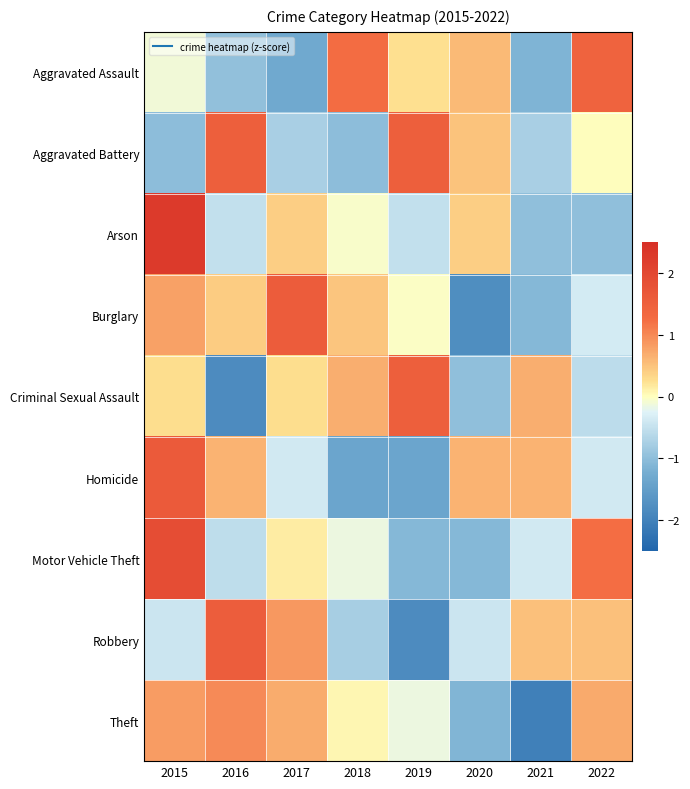

Reading right to left, transcribe all the data shown in this chart.

Aggravated Assault: 2022=1.4	2021=-1.1	2020=0.6	2019=0.2	2018=1.3	2017=-1.3	2016=-1.0	2015=-0.1
Aggravated Battery: 2022=0.0	2021=-0.8	2020=0.5	2019=1.5	2018=-1.0	2017=-0.8	2016=1.5	2015=-1.0
Arson: 2022=-1.0	2021=-1.0	2020=0.4	2019=-0.5	2018=-0.1	2017=0.4	2016=-0.5	2015=2.3
Burglary: 2022=-0.4	2021=-1.1	2020=-1.8	2019=-0.0	2018=0.5	2017=1.6	2016=0.4	2015=0.8
Criminal Sexual Assault: 2022=-0.6	2021=0.7	2020=-1.0	2019=1.5	2018=0.7	2017=0.3	2016=-1.8	2015=0.3
Homicide: 2022=-0.4	2021=0.6	2020=0.6	2019=-1.4	2018=-1.4	2017=-0.4	2016=0.6	2015=1.6
Motor Vehicle Theft: 2022=1.2	2021=-0.4	2020=-1.1	2019=-1.1	2018=-0.2	2017=0.1	2016=-0.6	2015=1.9
Robbery: 2022=0.5	2021=0.5	2020=-0.4	2019=-1.8	2018=-0.8	2017=0.9	2016=1.6	2015=-0.4
Theft: 2022=0.7	2021=-2.0	2020=-1.1	2019=-0.1	2018=0.1	2017=0.7	2016=1.0	2015=0.8